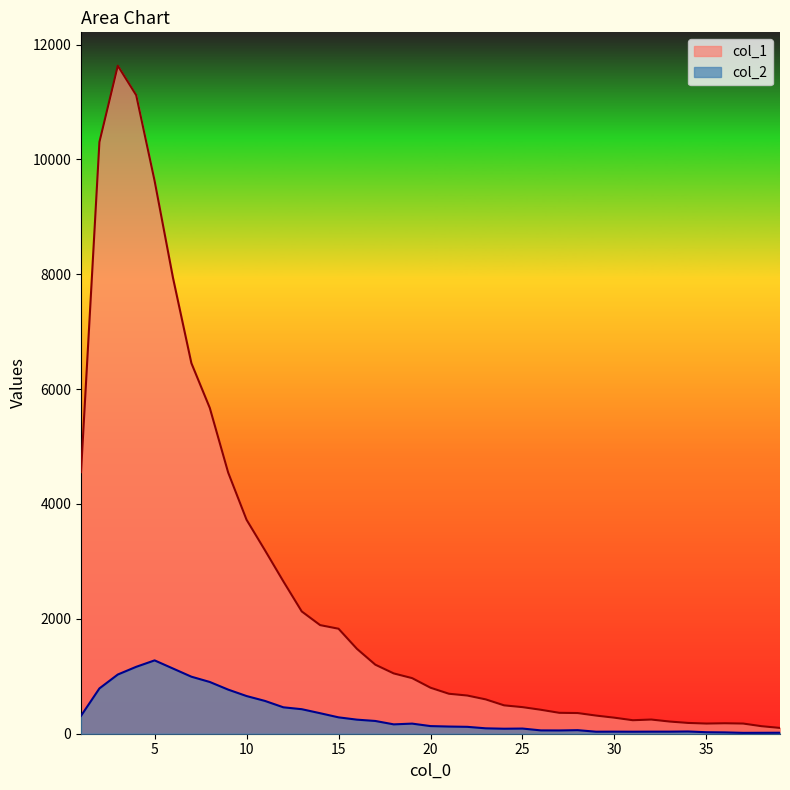

Is it true that col_2 equals 1165 at 4?

True